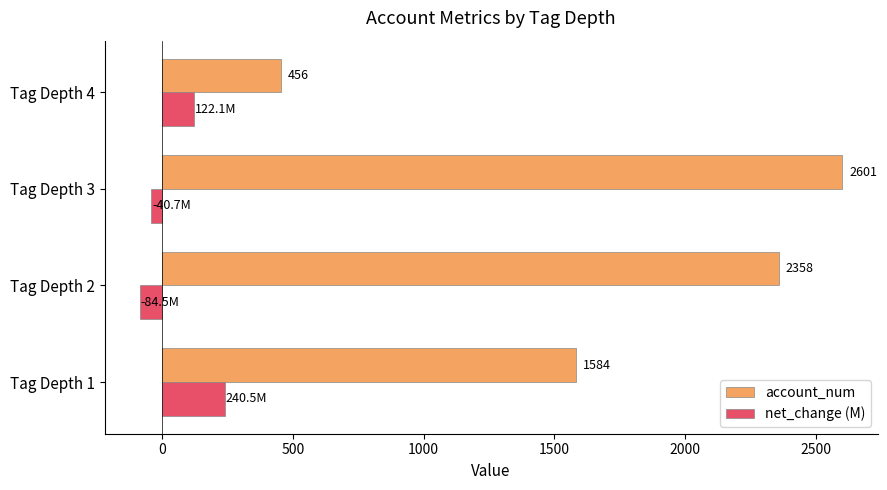

Which series has the largest range (max minus min)?

account_num